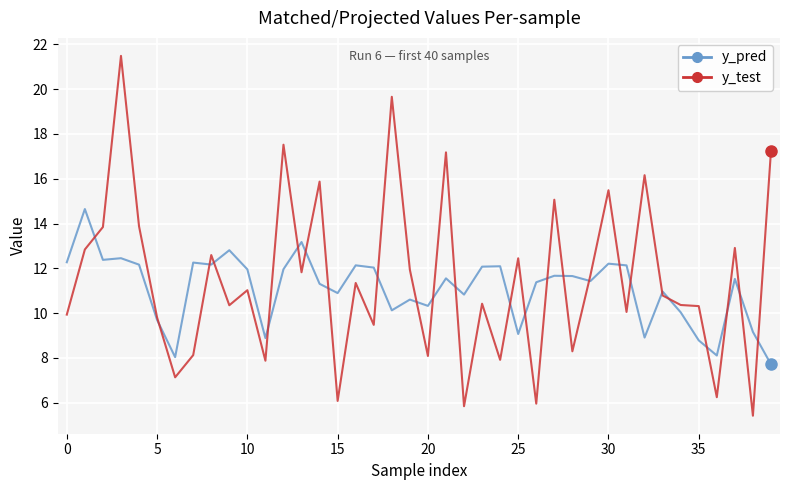

Rank the series by their maximum value, from lowest to highest.

y_pred, y_test